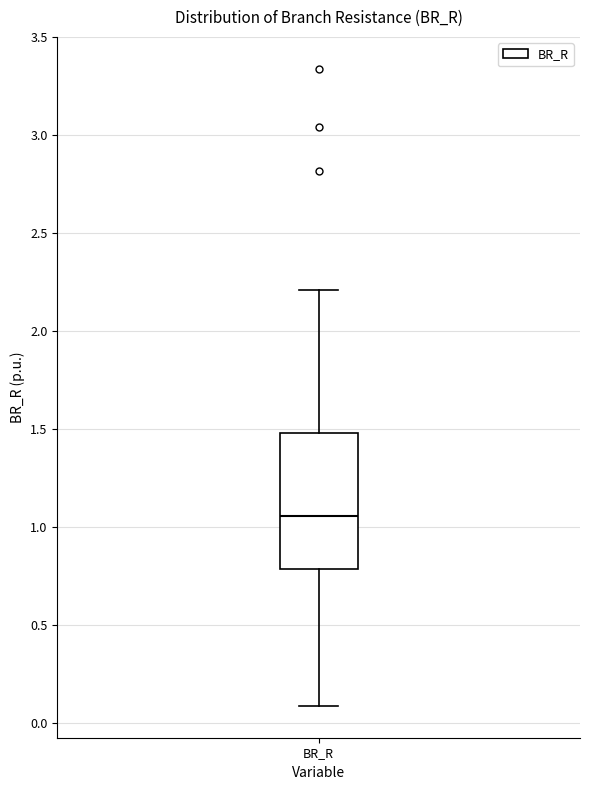

Where is the lower edge of the box for BR_R on the y-axis? The values are not printed on the chart, so give them approximately, as read against the axis.

0.80